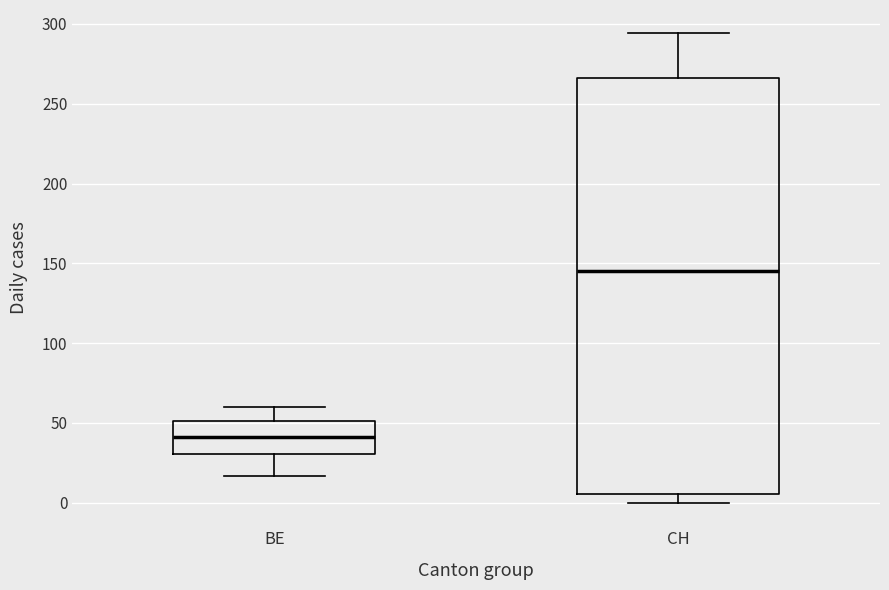

Reading left to right, transcribe this box plot: for each box, give where its median line is, the range the box spans, and where its two whiskers end, as read against the y-axis. The values are not printed on the chart, so give them approximately, as read against the axis.

BE: median 40, box 30 to 50, whiskers 15 to 60
CH: median 145, box 5 to 265, whiskers 0 to 295